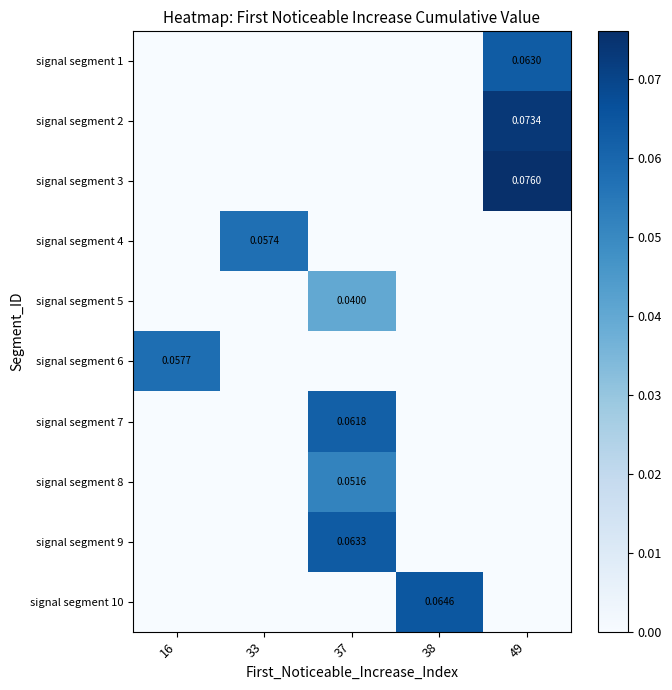

Reading left to right, extract all data points from this chart.

row_0: 16=0.0	33=0.0	37=0.0	38=0.0	49=0.1
row_1: 16=0.0	33=0.0	37=0.0	38=0.0	49=0.1
row_2: 16=0.0	33=0.0	37=0.0	38=0.0	49=0.1
row_3: 16=0.0	33=0.1	37=0.0	38=0.0	49=0.0
row_4: 16=0.0	33=0.0	37=0.0	38=0.0	49=0.0
row_5: 16=0.1	33=0.0	37=0.0	38=0.0	49=0.0
row_6: 16=0.0	33=0.0	37=0.1	38=0.0	49=0.0
row_7: 16=0.0	33=0.0	37=0.1	38=0.0	49=0.0
row_8: 16=0.0	33=0.0	37=0.1	38=0.0	49=0.0
row_9: 16=0.0	33=0.0	37=0.0	38=0.1	49=0.0